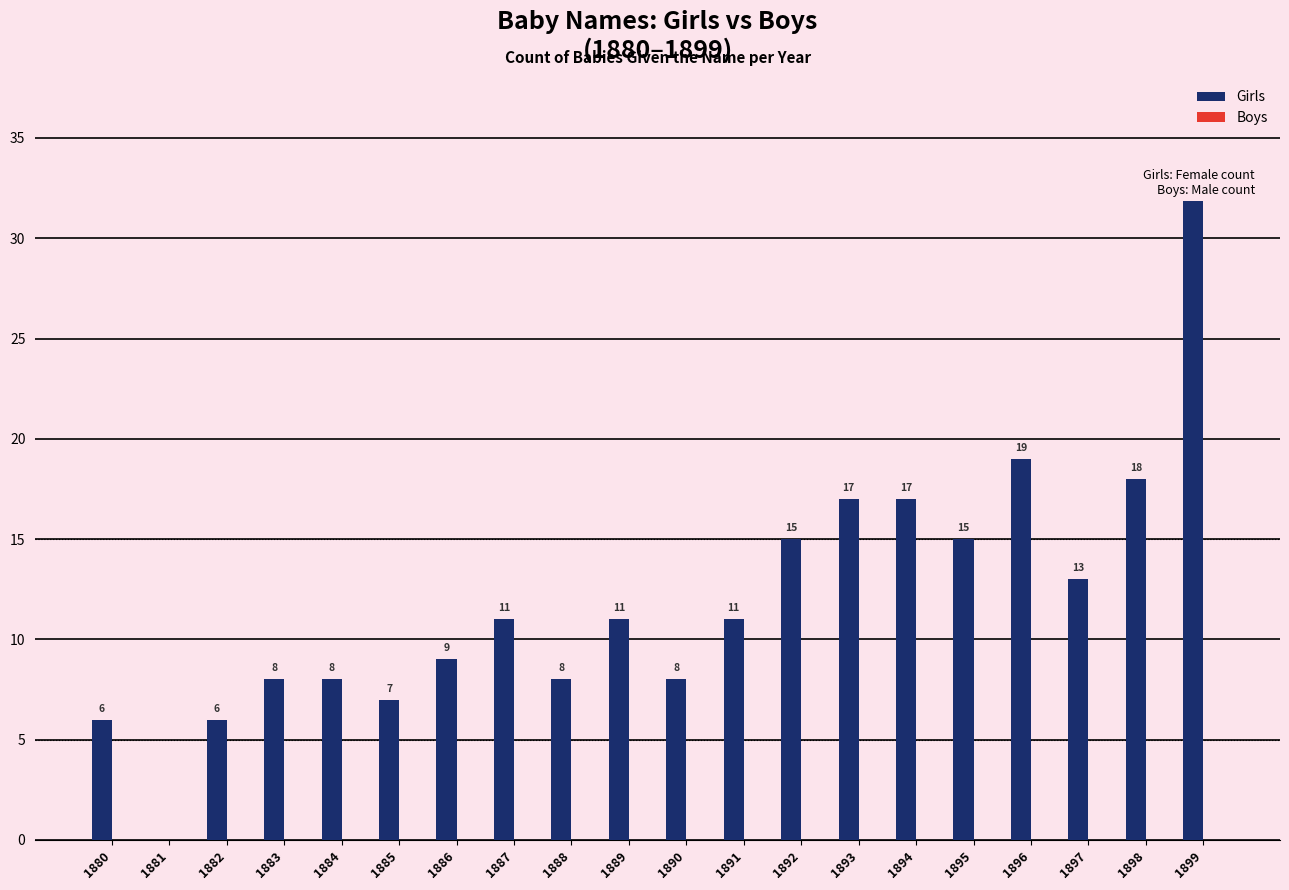

At which category does the chart reach its peak across all series?

1899